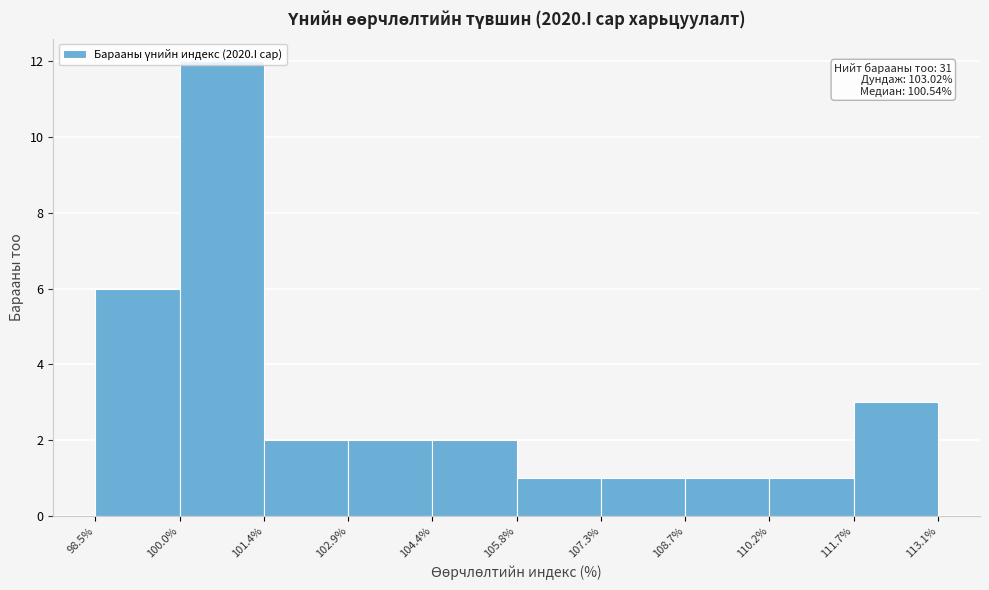

Over which range of the x-axis is the bar tallest?

100.0% to 101.4%